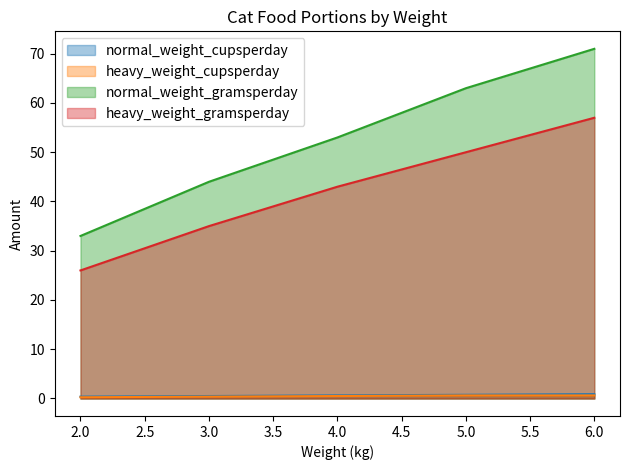

Count the number of data series in this chart.

4